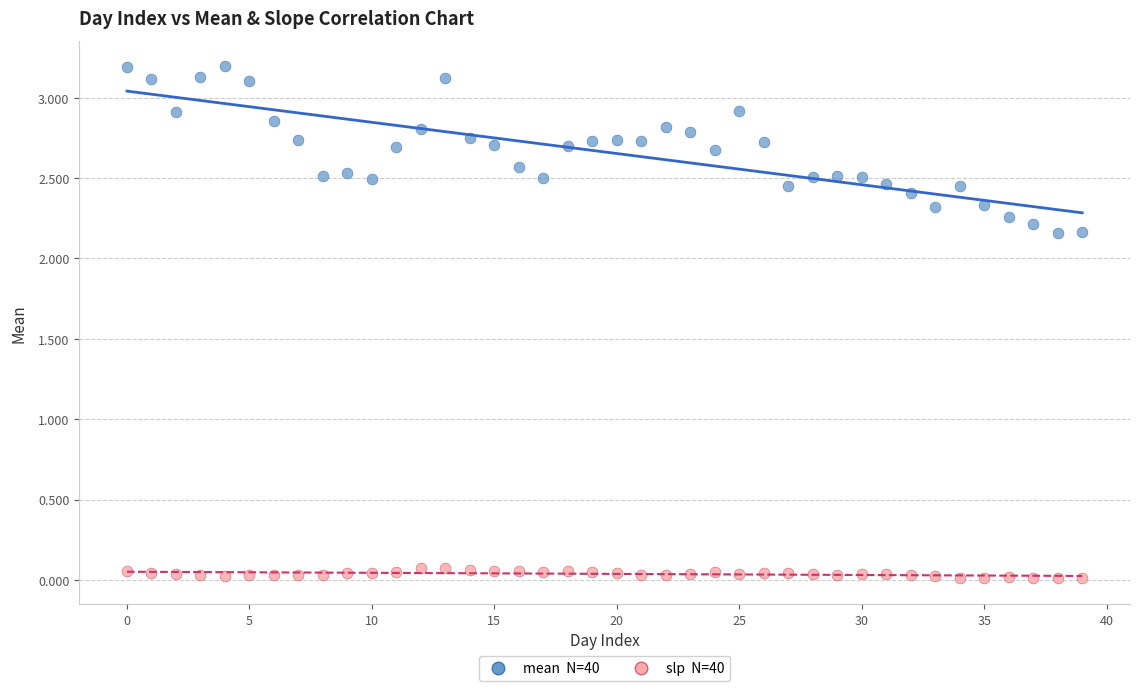

Across all data points, what is the range of Y values (max minus min)?

3.2